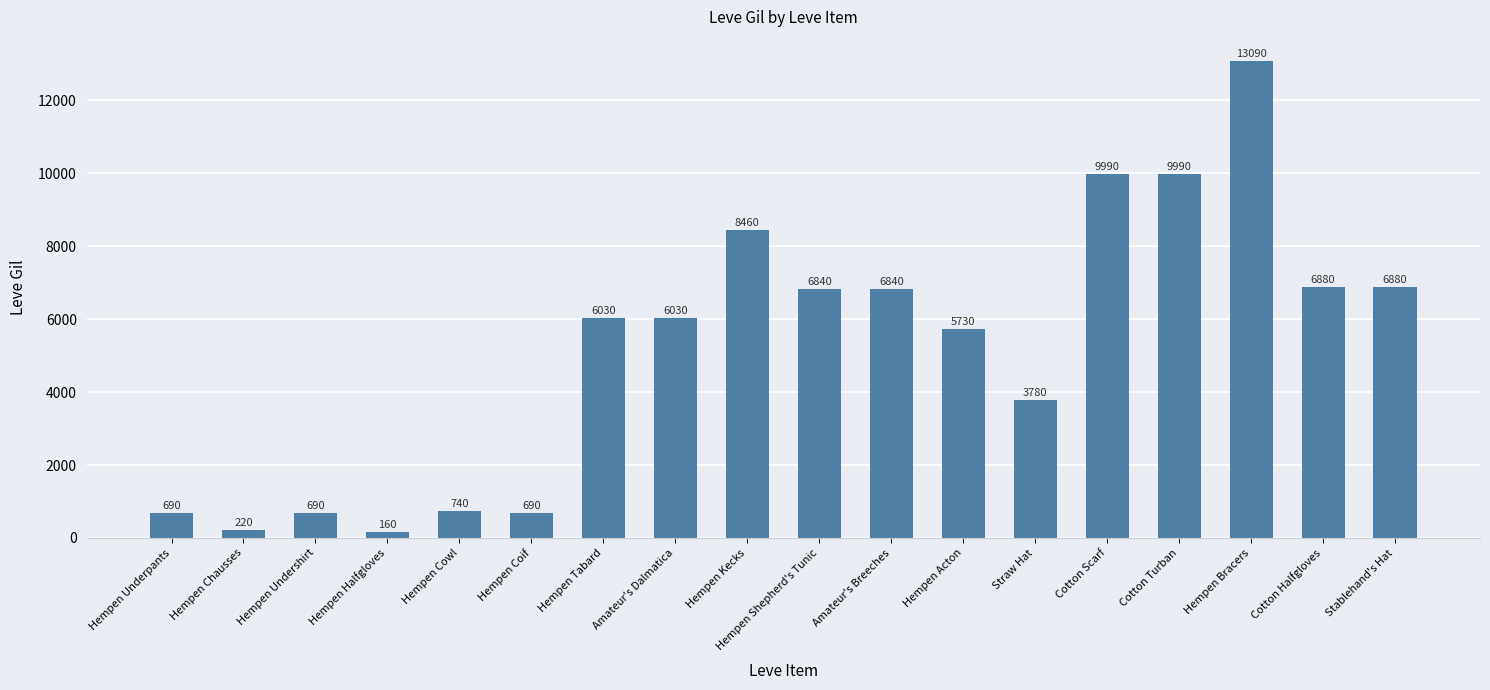

What is the sum of the values at Hempen Kecks and Hempen Underpants?

9150